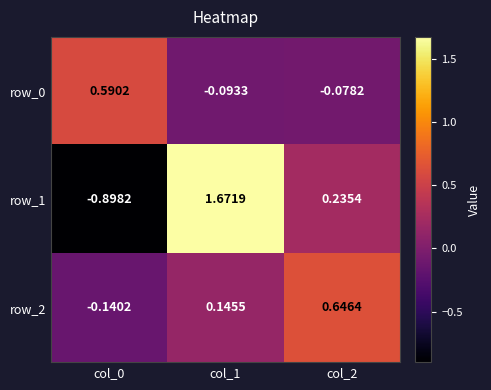

Rank the categories by row_1 value from lowest to highest.

col_0, col_2, col_1